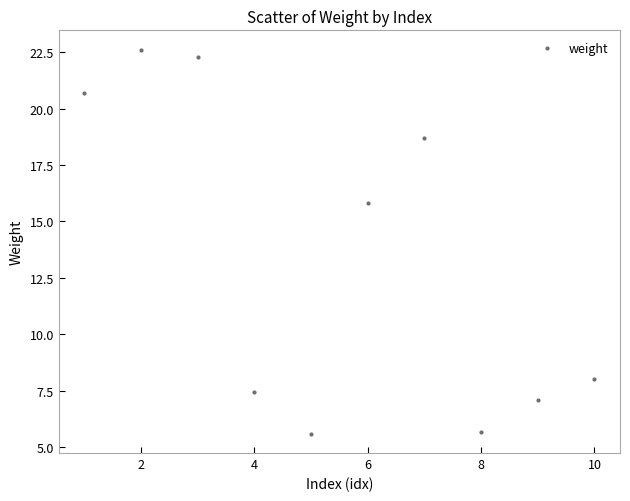

What is the range of X values (max minus min)?

9.0